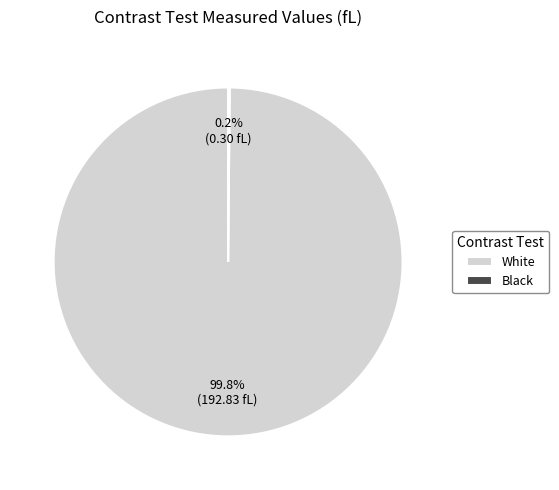

Is White the majority of the pie?

Yes